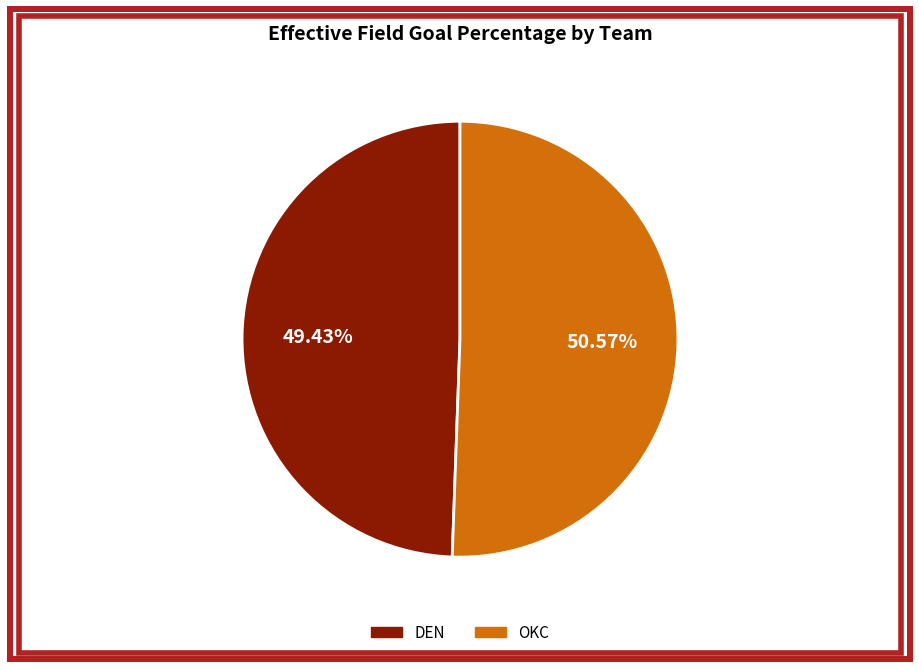

To the nearest percent, what is the difference between the largest and smallest slice percentages?

1%